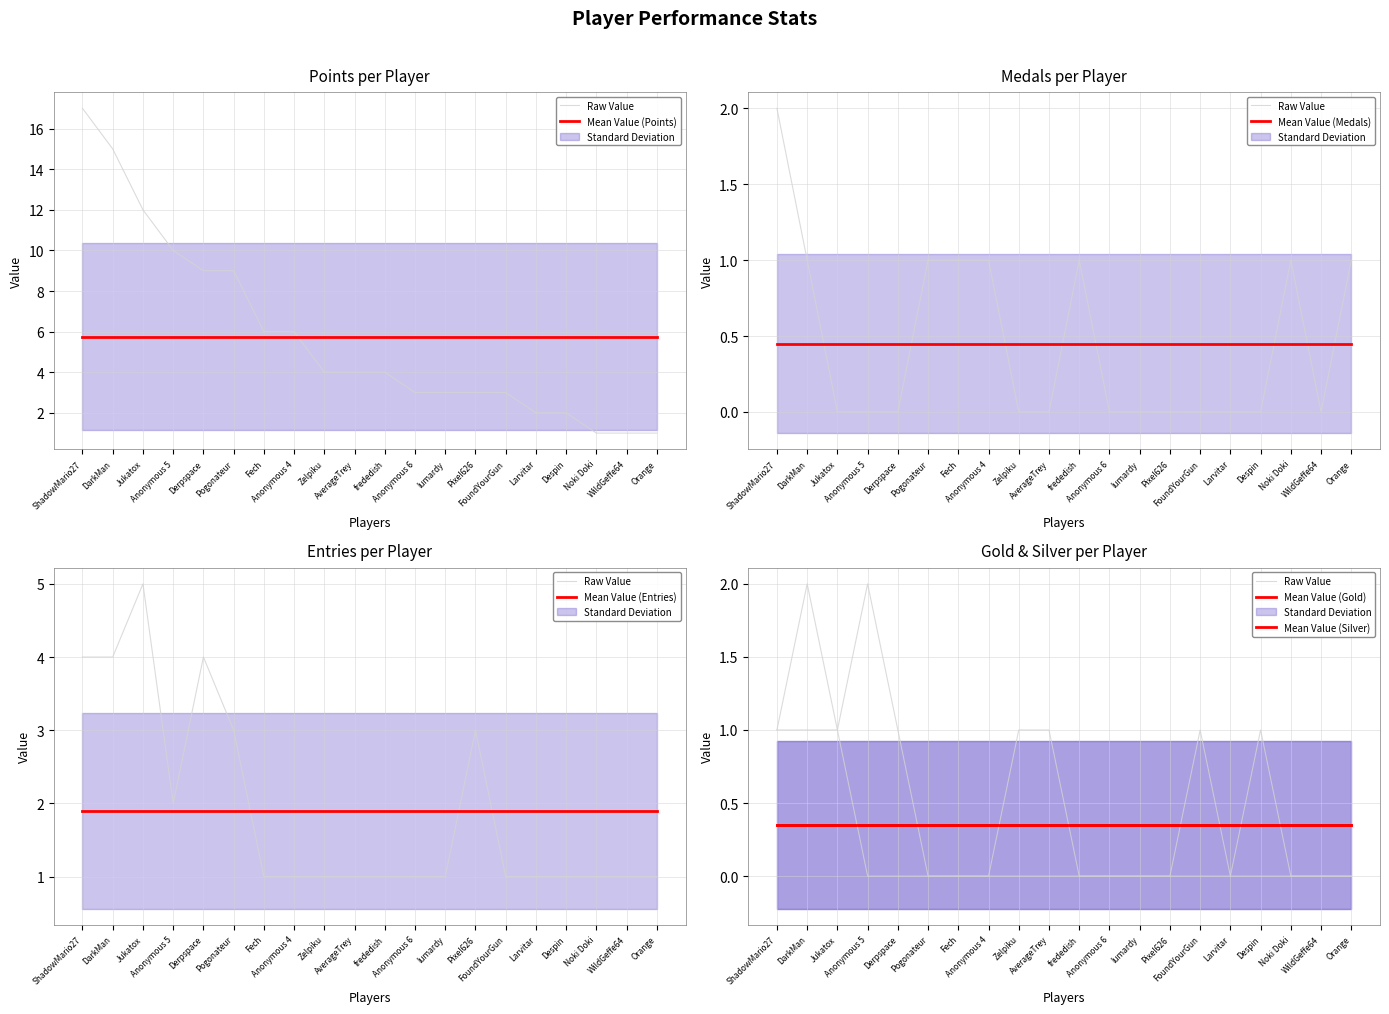

At which label does Mean Value (Gold) reach its peak?

ShadowMario27